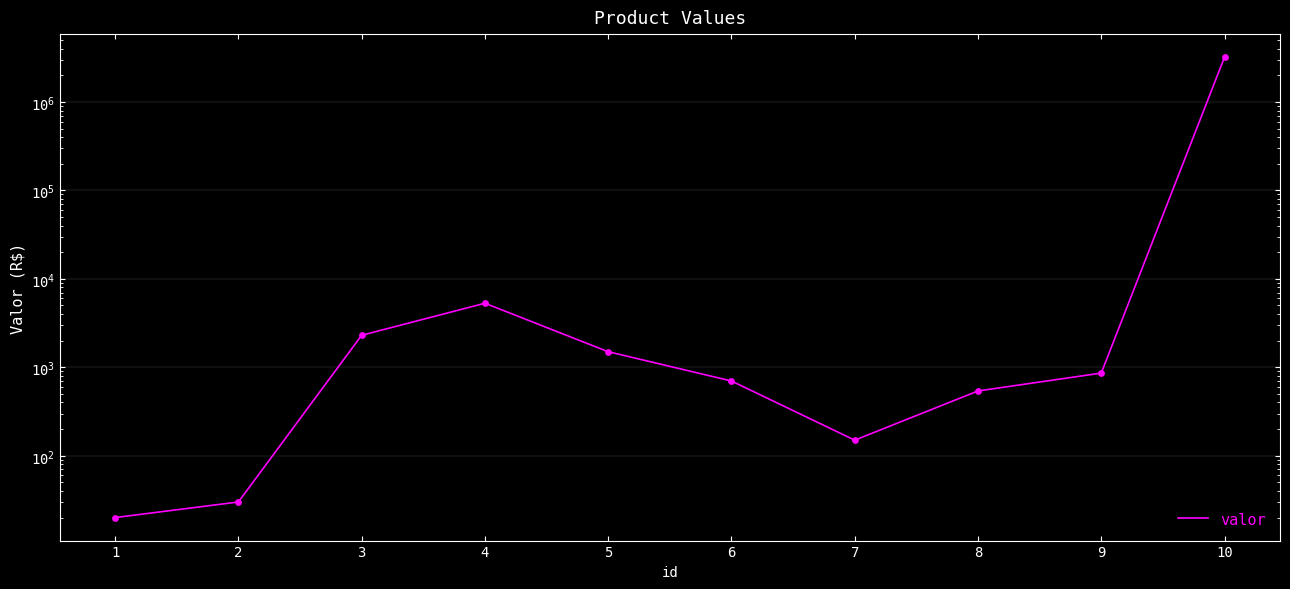

Approximately how many times larger is the value at 9 compared to 7?

5.7